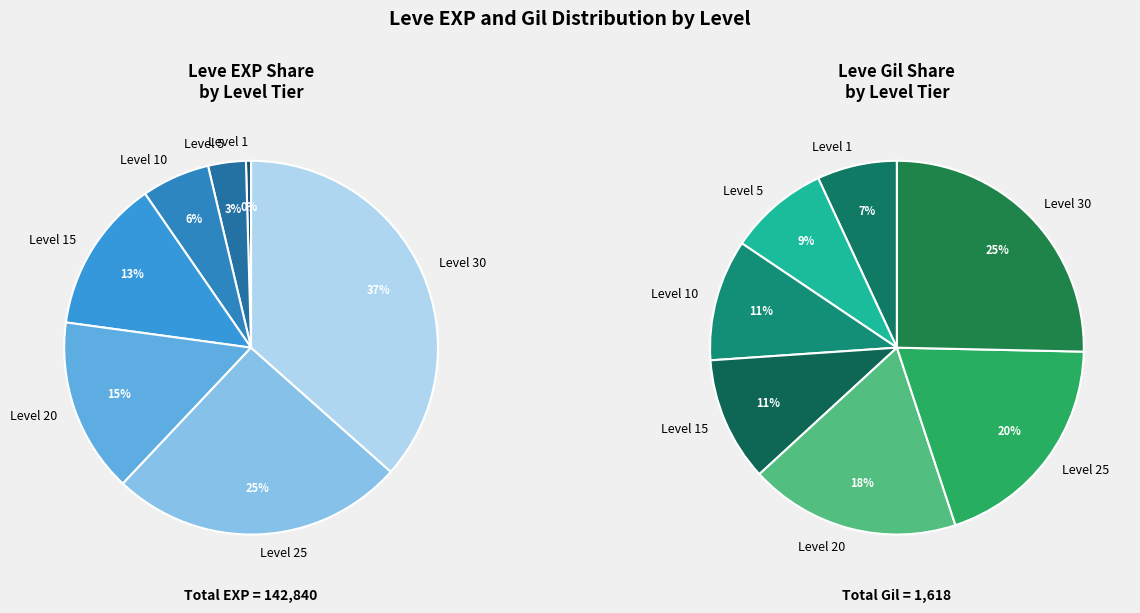

Does any single category account for the majority?

No